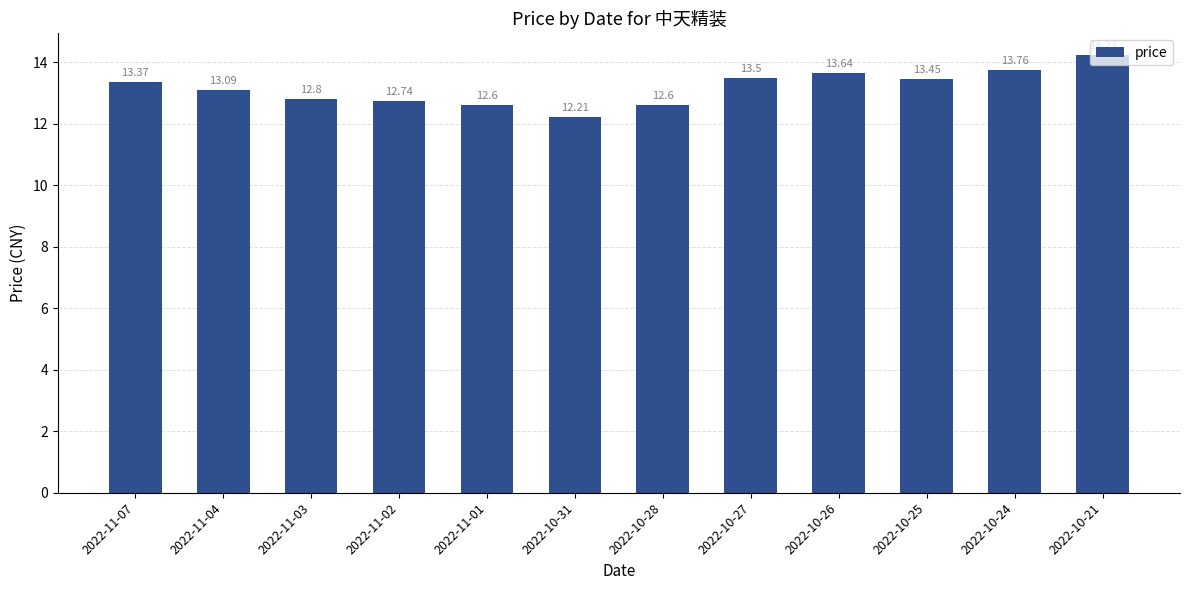

How many bars are there in total?

12